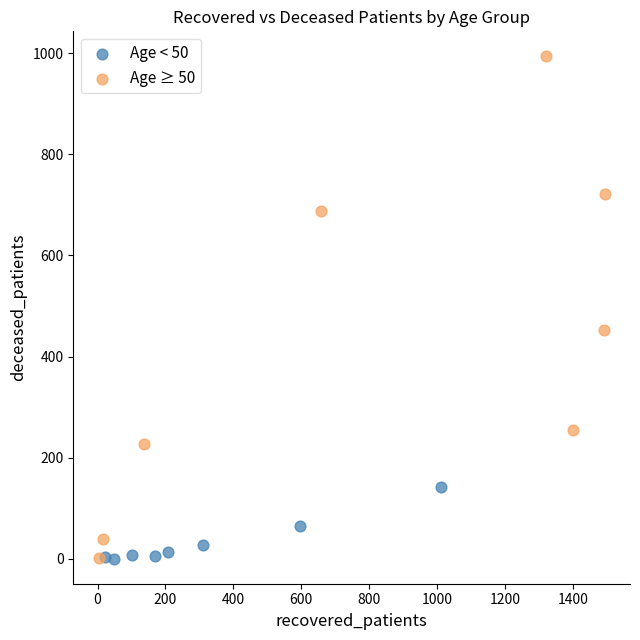

Which series has the largest Y range (max minus min)?

Age ≥ 50